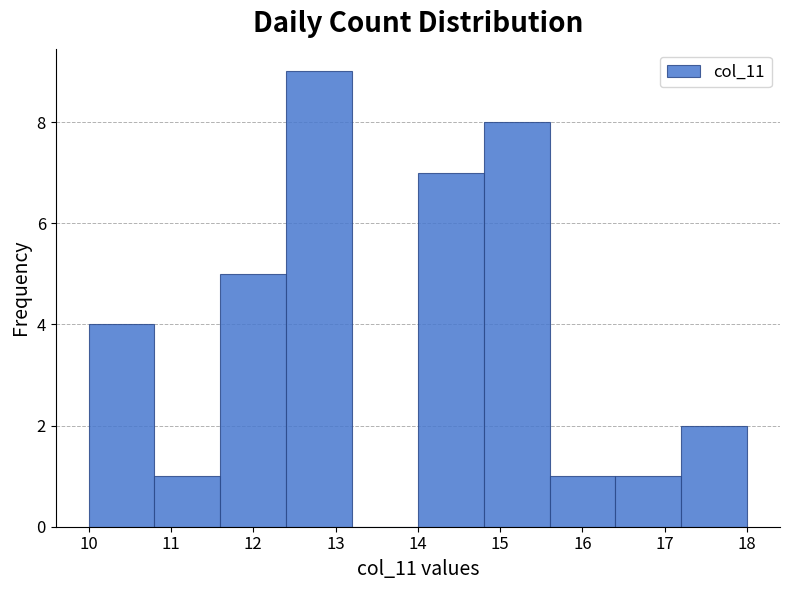

Over which range of the x-axis is the bar tallest?

12.4 to 13.2